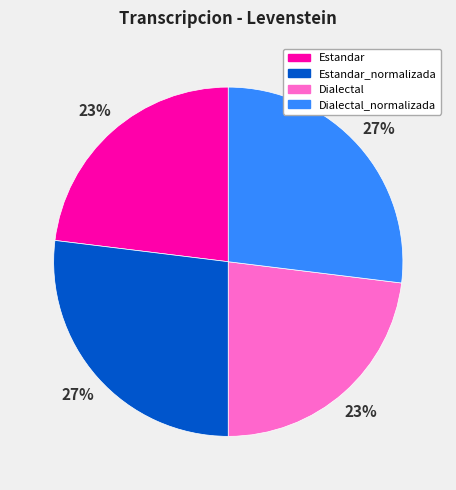

How many segments does this pie chart have?

4